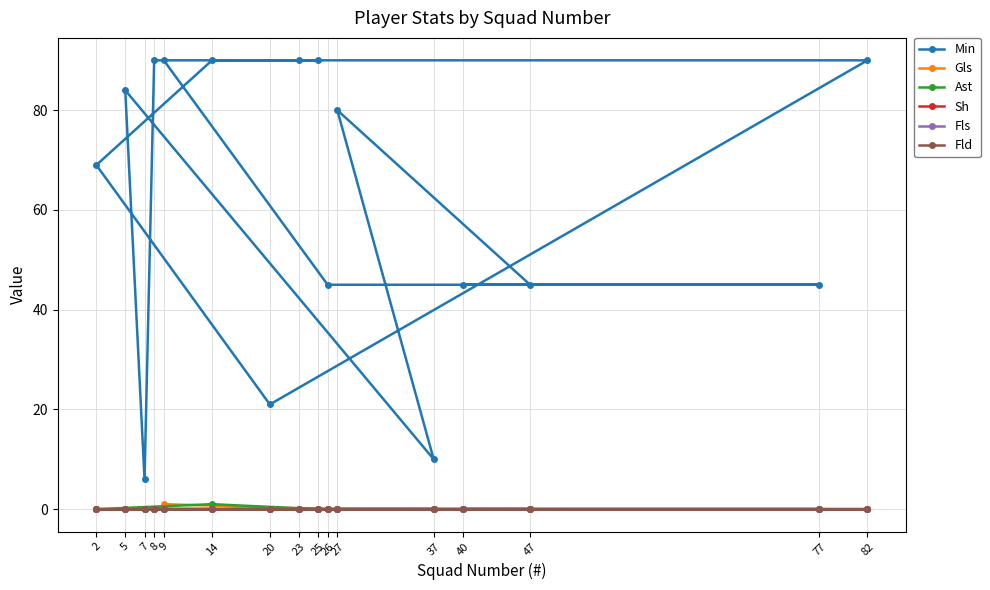

List the series in order of their peak value, highest first.

Min, Gls, Ast, Sh, Fls, Fld